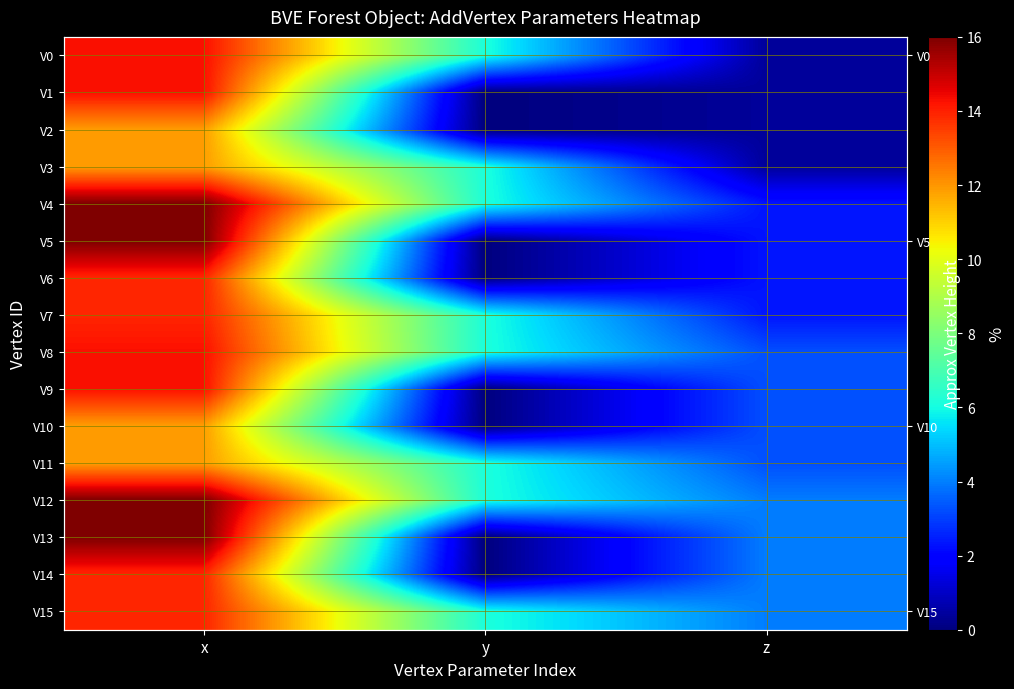

At how many categories does at least one series exceed 8?

1